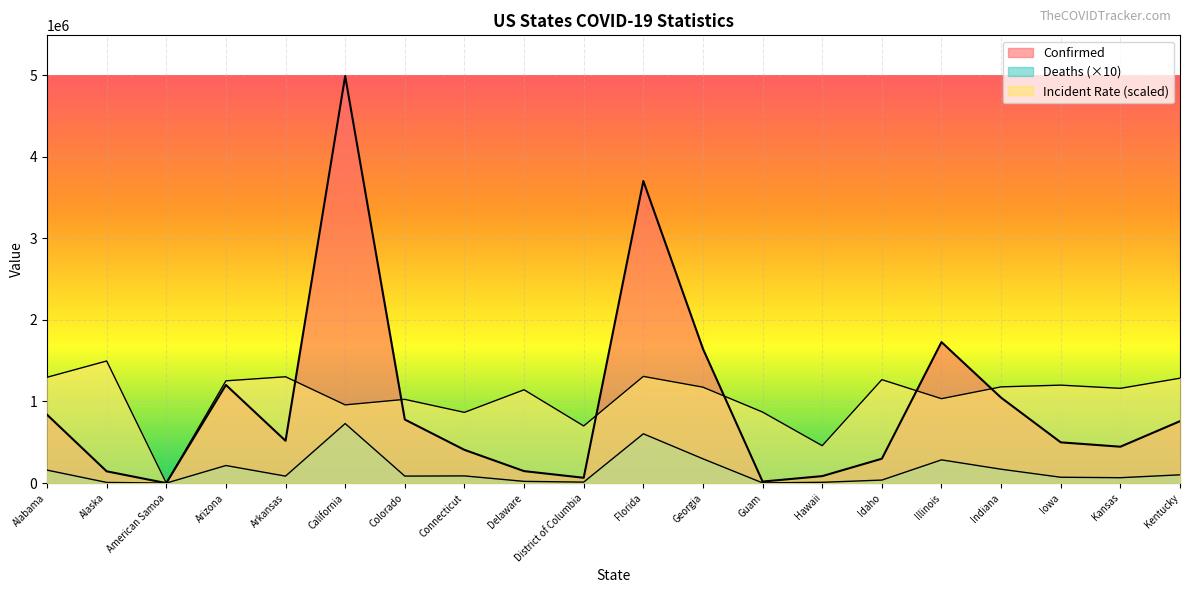

How many intersections are there between Confirmed and Incident_Rate?

6